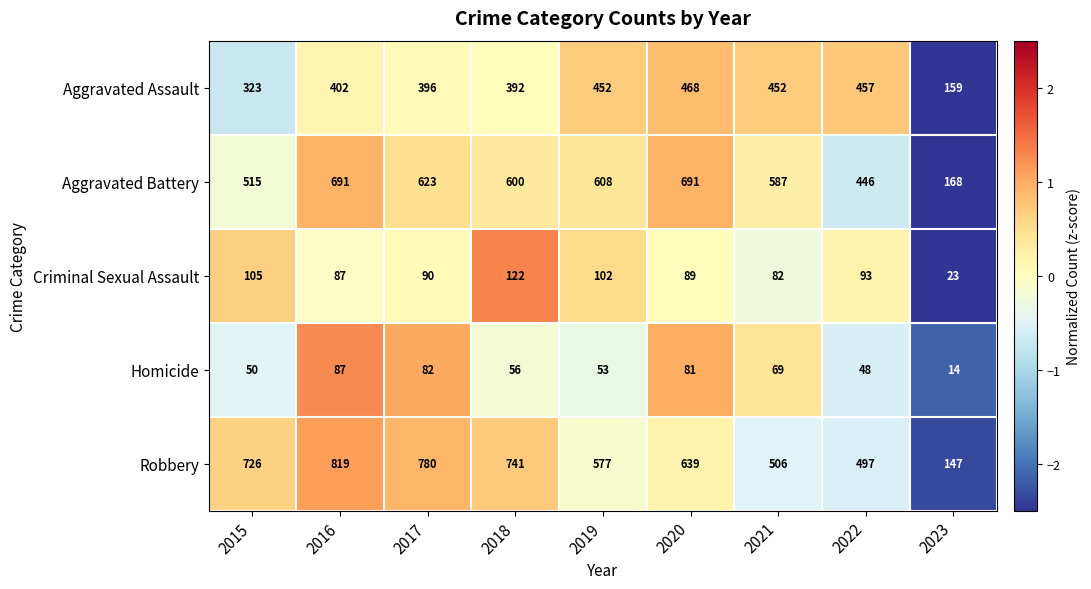

What is the difference between the highest and lowest values at 2021?

518